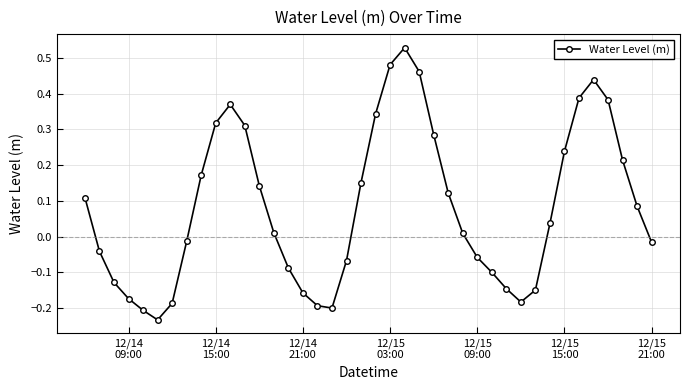

What is the difference between the maximum and minimum values?

0.8